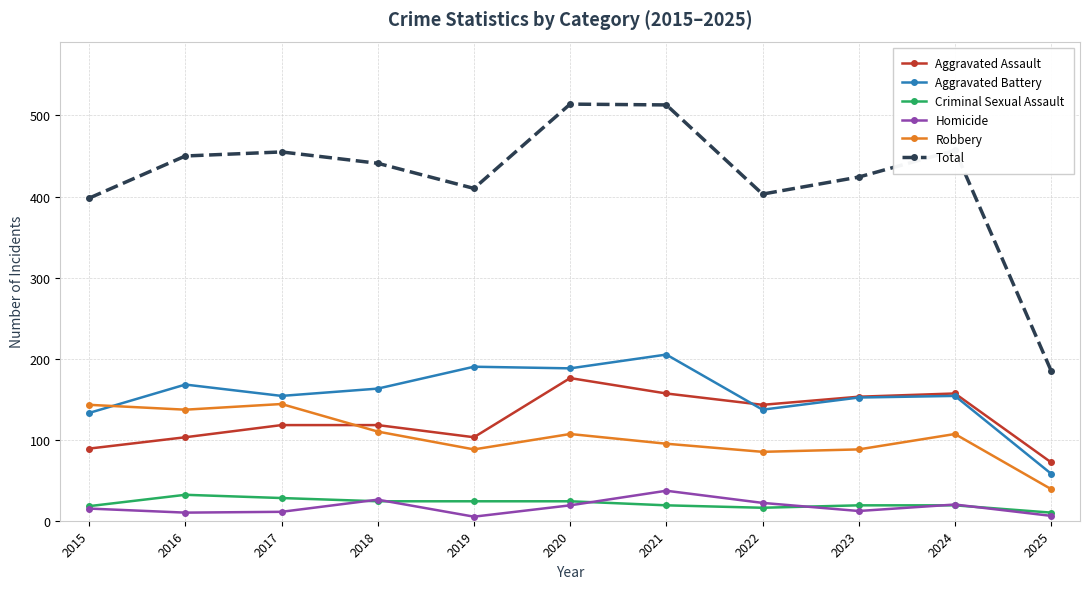

What is the sum of the Aggravated Assault values at 2020 and 2022?

319